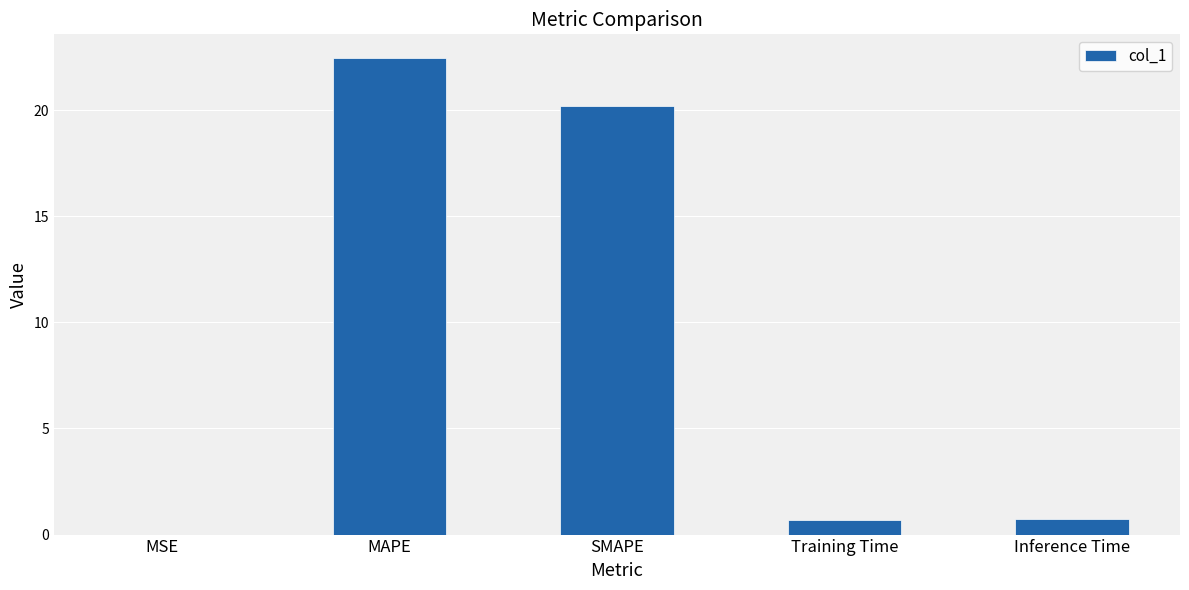

Between MAPE and Inference Time, which is larger?

MAPE